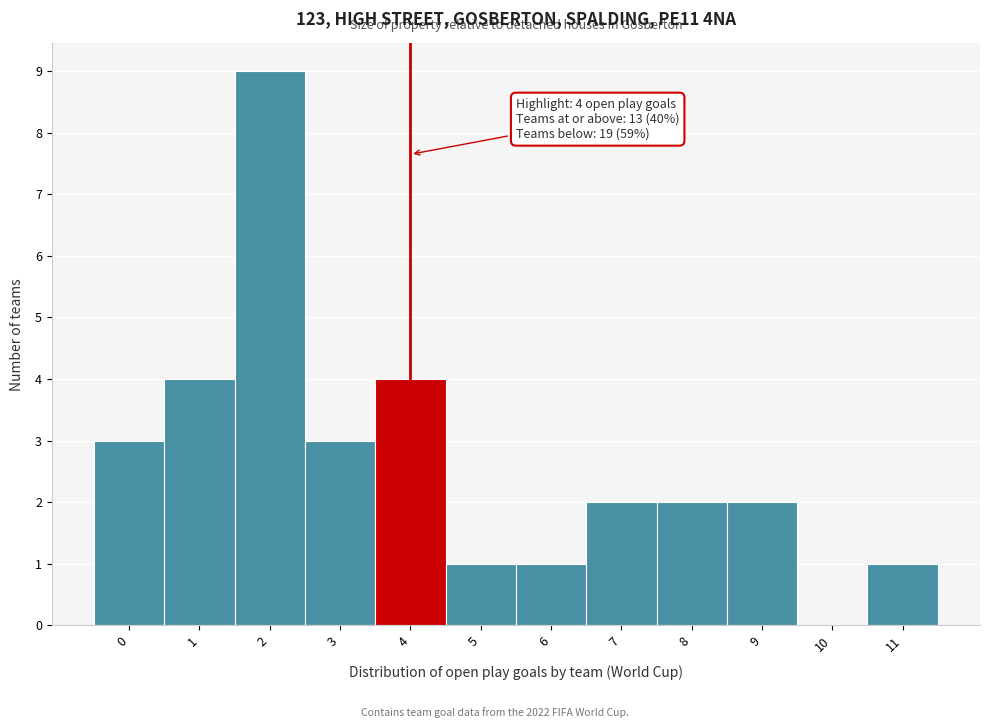

Which range on the x-axis has the tallest bar?

1.5 to 2.5